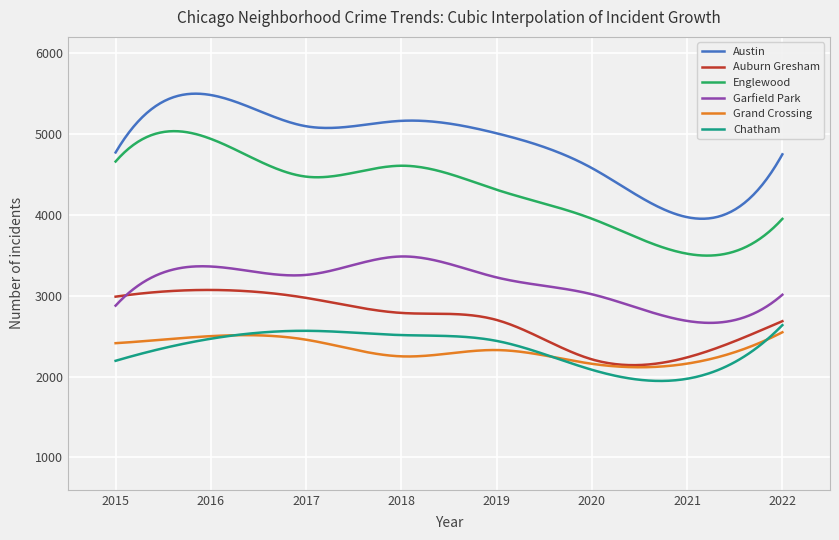

True or false: Austin and Auburn Gresham cross at least once.

False